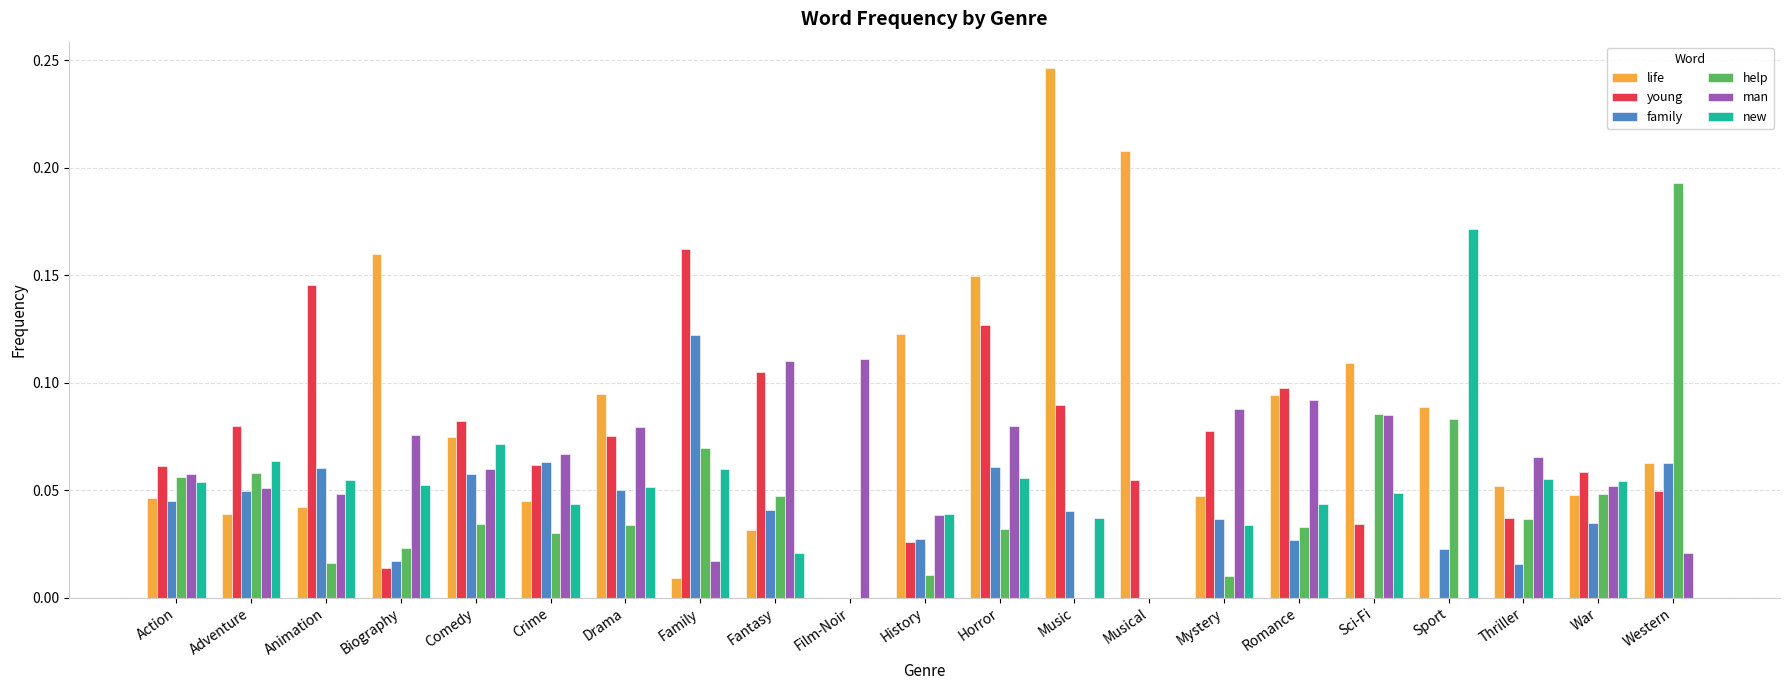

Which category has the highest value in the life series?

Music